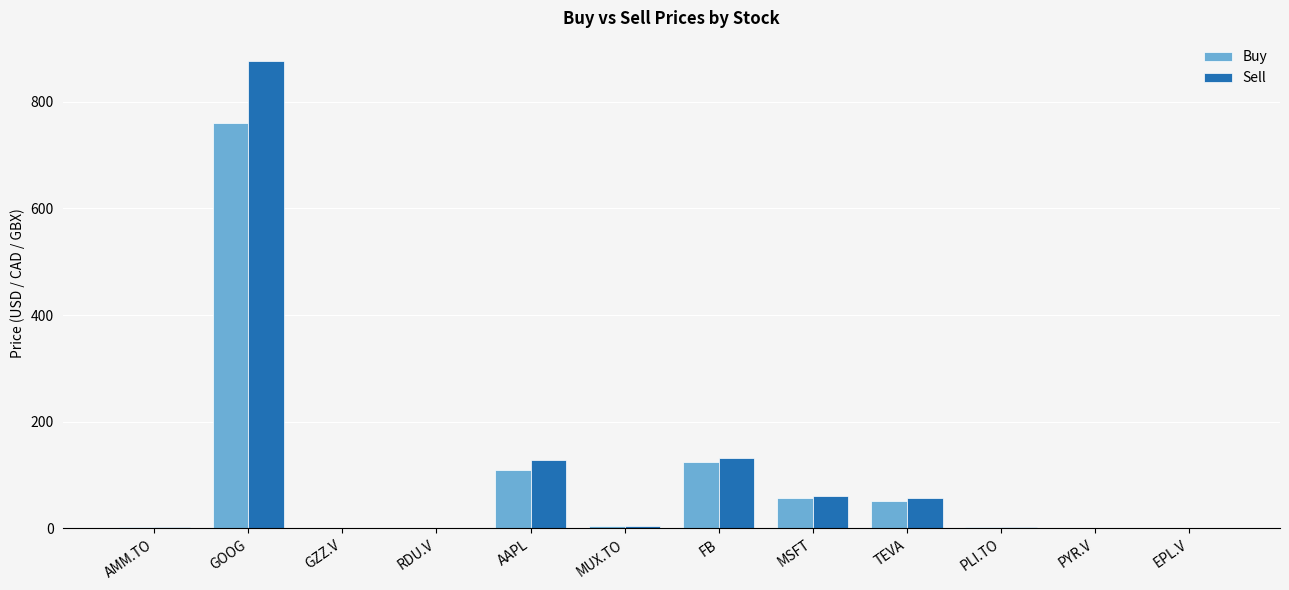

What is the highest value of the Buy series?

760.7